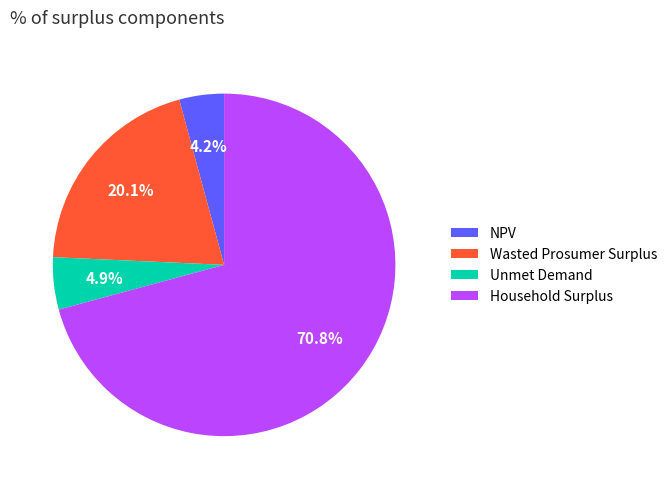

To the nearest percent, what portion does Unmet Demand represent?

5%